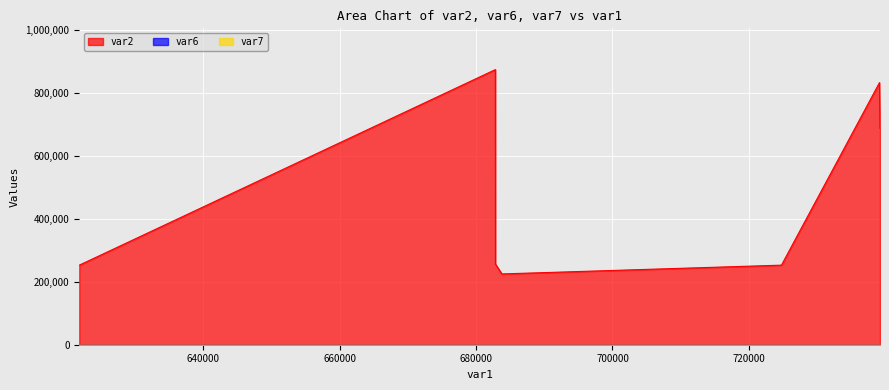

At which label does var7 reach its minimum?

621799